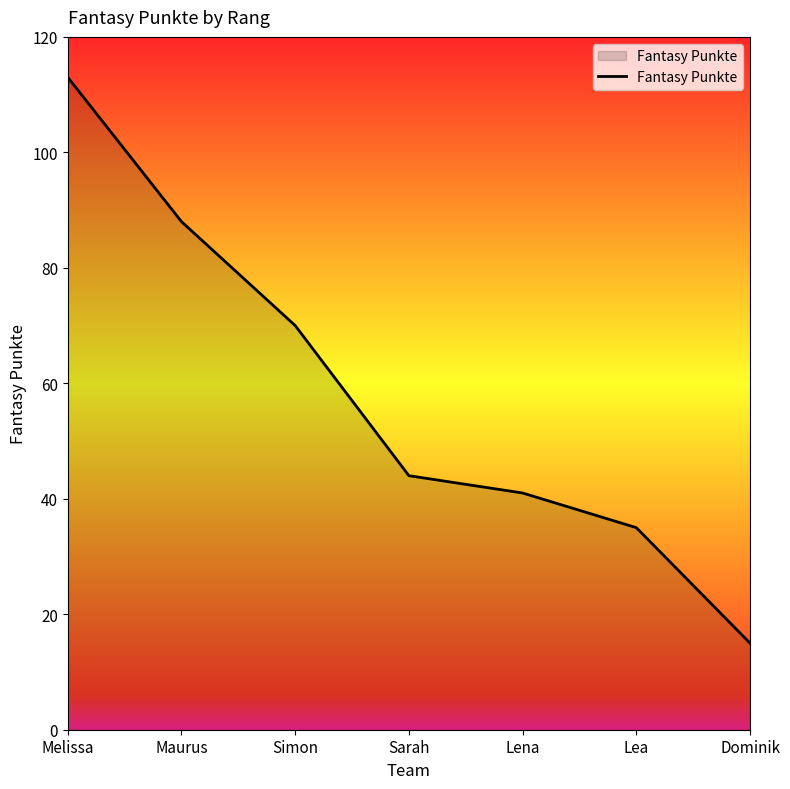

What position from the right is Melissa?

7